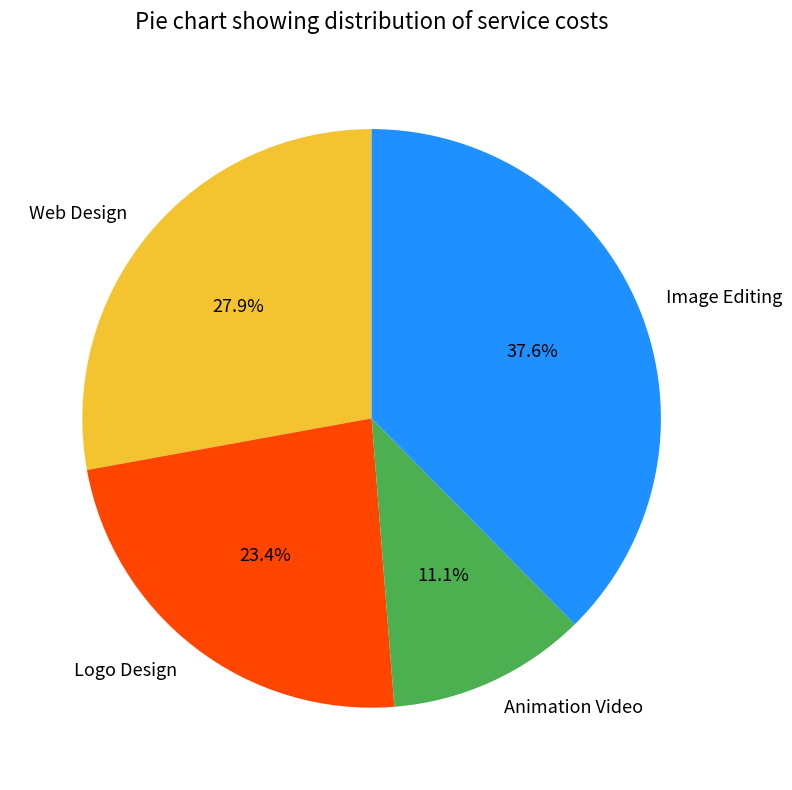

The Web Design slice represents 28% of the pie. True or false?

True